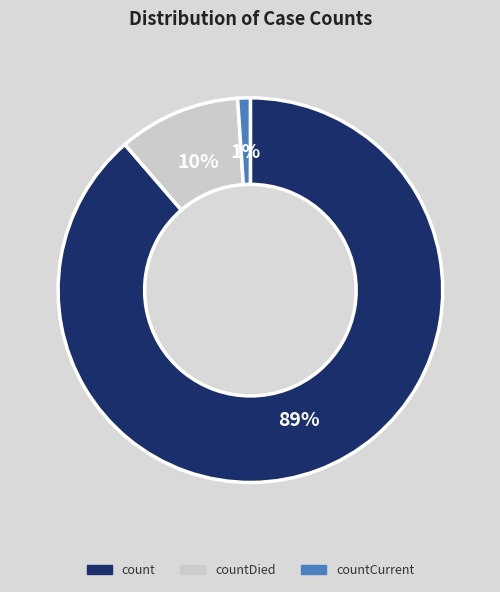

Is there a majority slice in this chart?

Yes